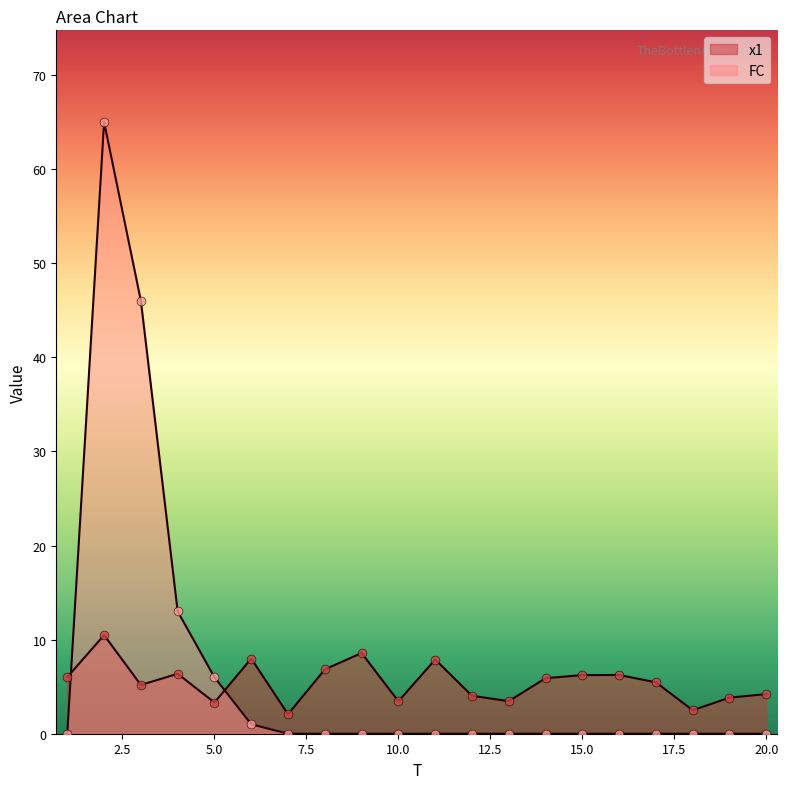

Which series has the largest total across all categories?

FC